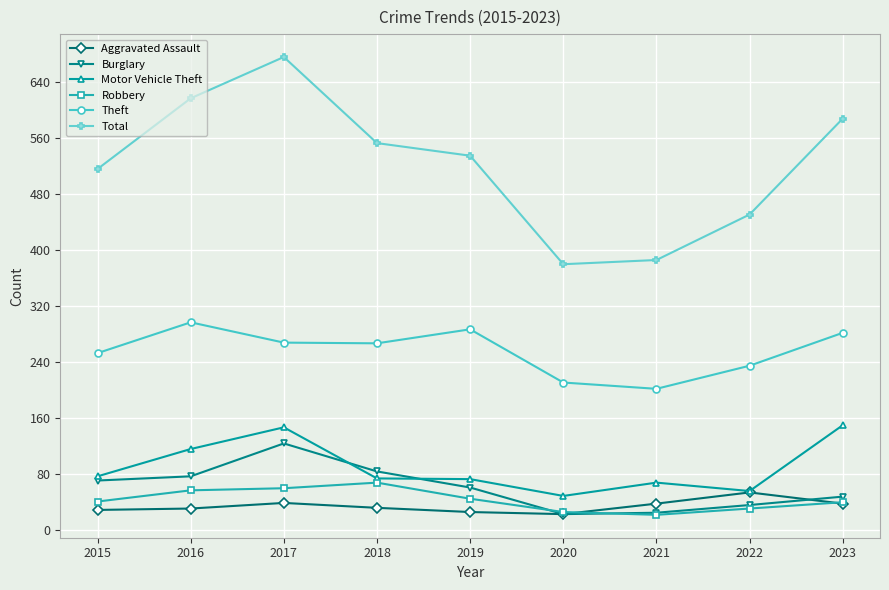

What is the total value across all series at 2022?

857